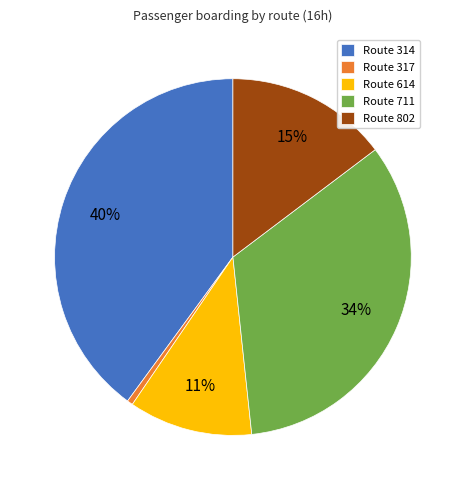

Which category has the smallest portion of the pie?

Route 317